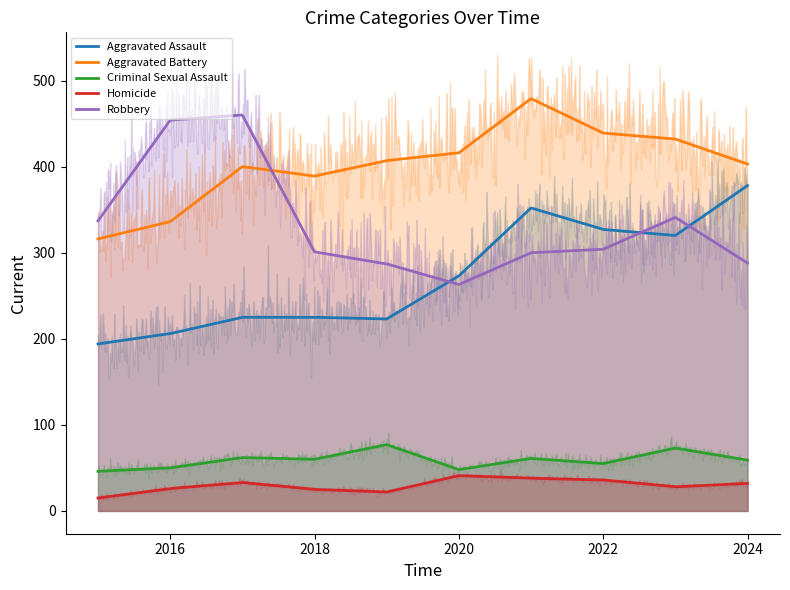

In Homicide, how many points are higher than both neighbors (excluding endpoints)?

2